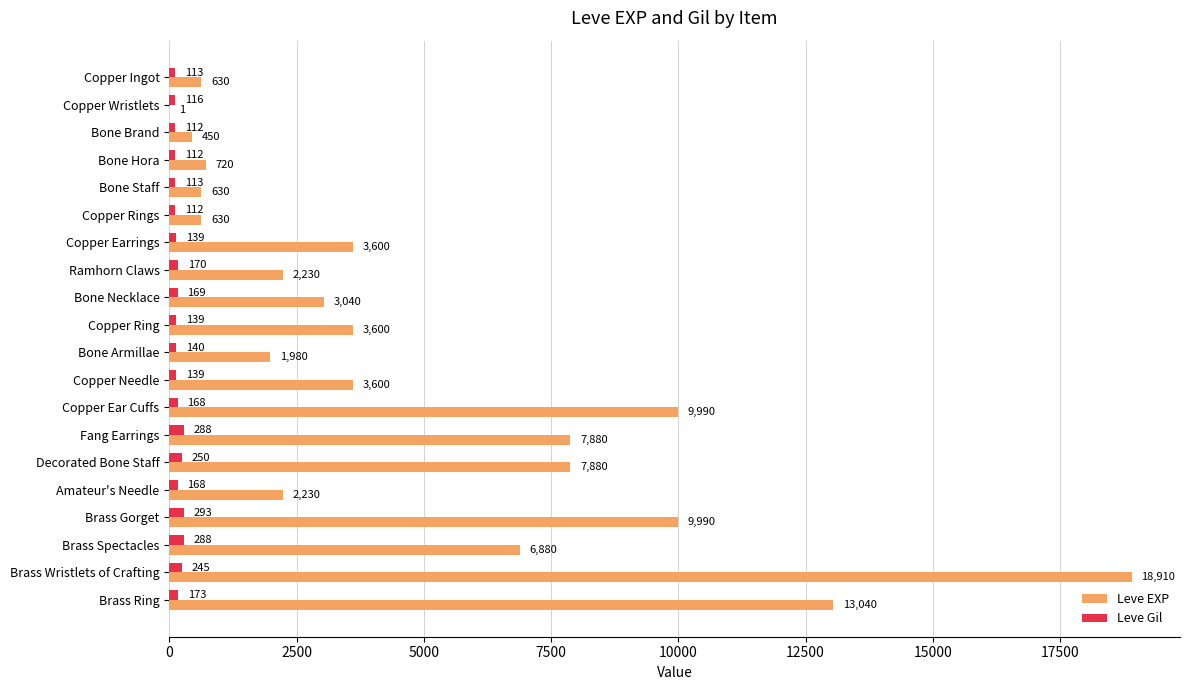

At which label does Leve Gil reach its peak?

Brass Gorget